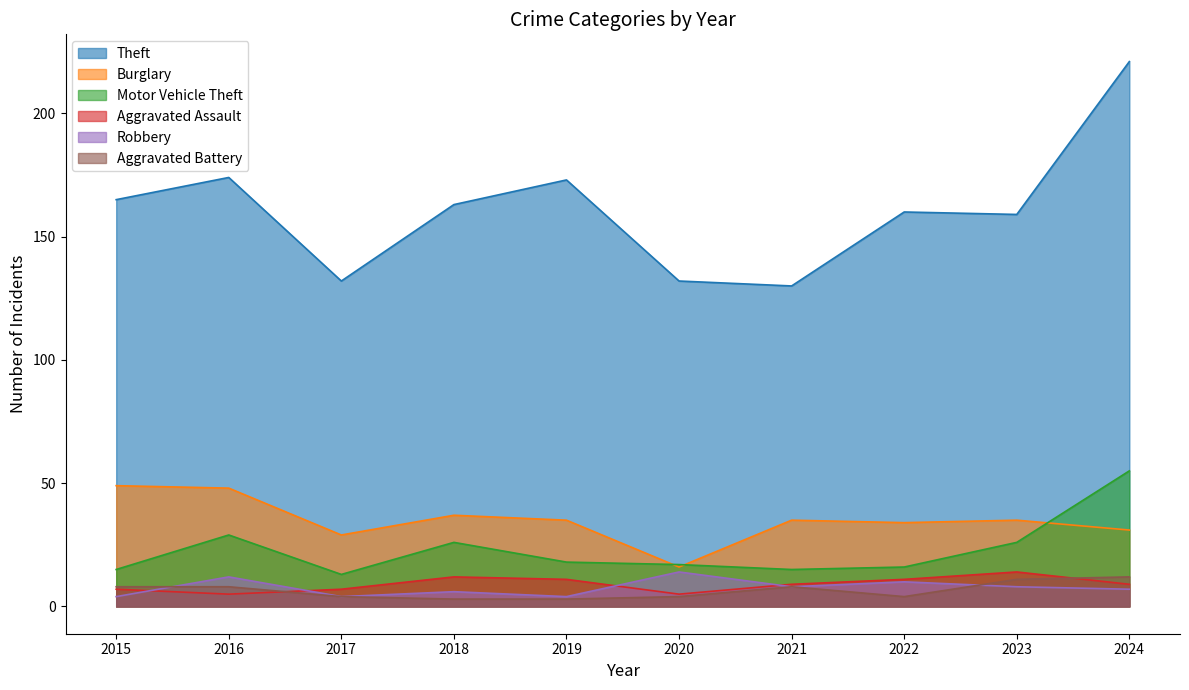

What is the greatest value displayed?

221